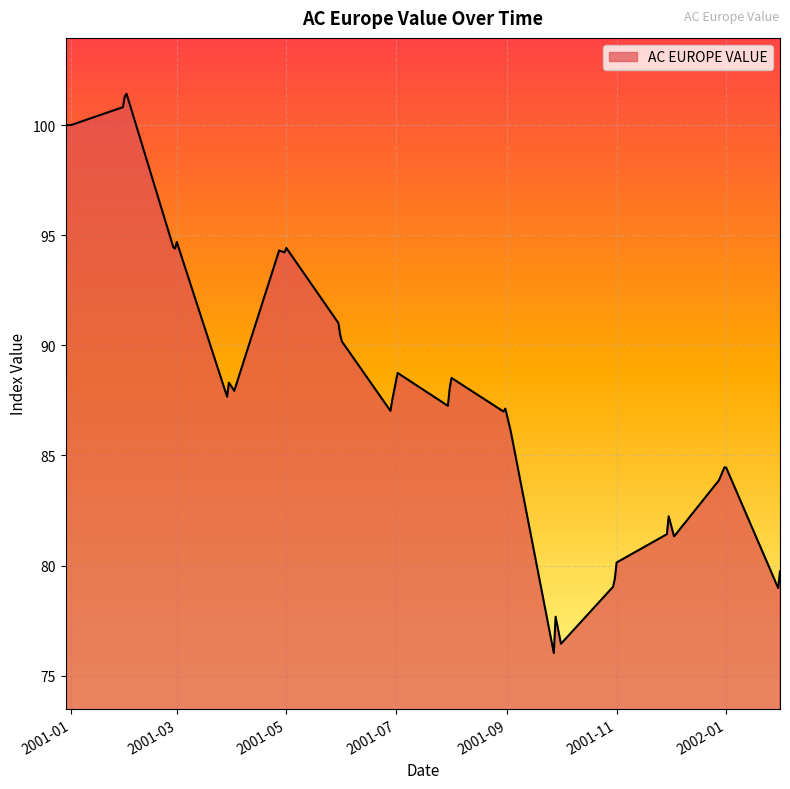

What is the smallest value displayed?

76.0